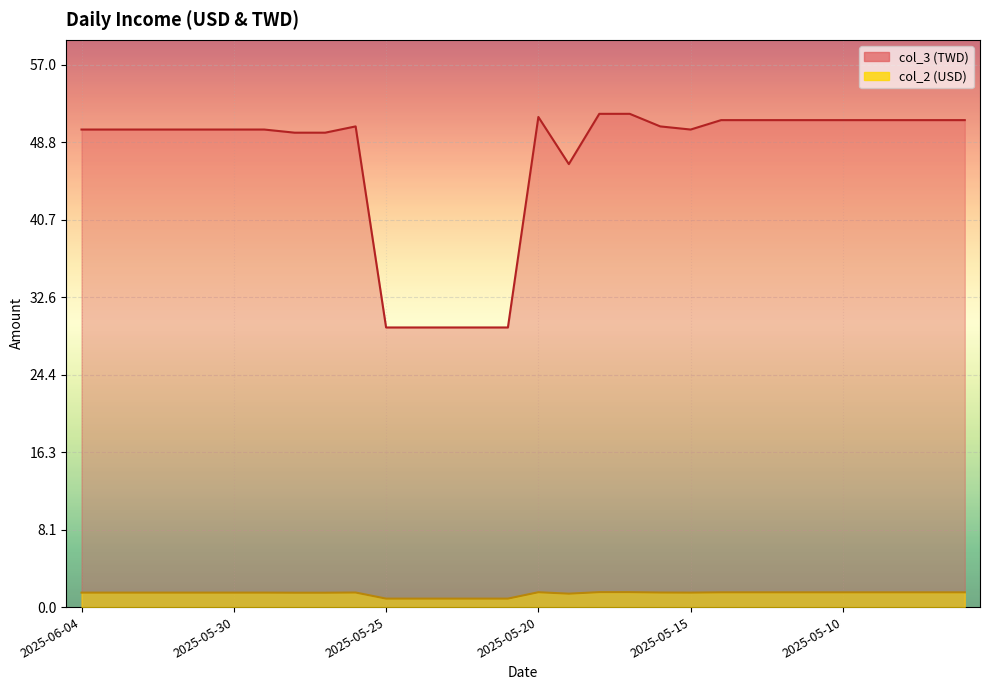

True or false: col_2 has more than 0 interior local peaks.

True